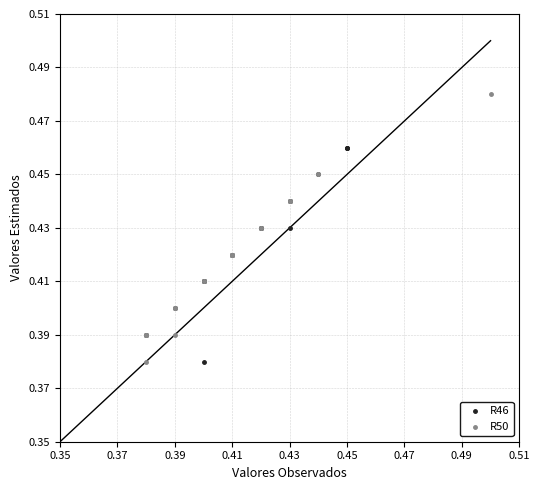

Which series has the widest spread of Y values?

R50